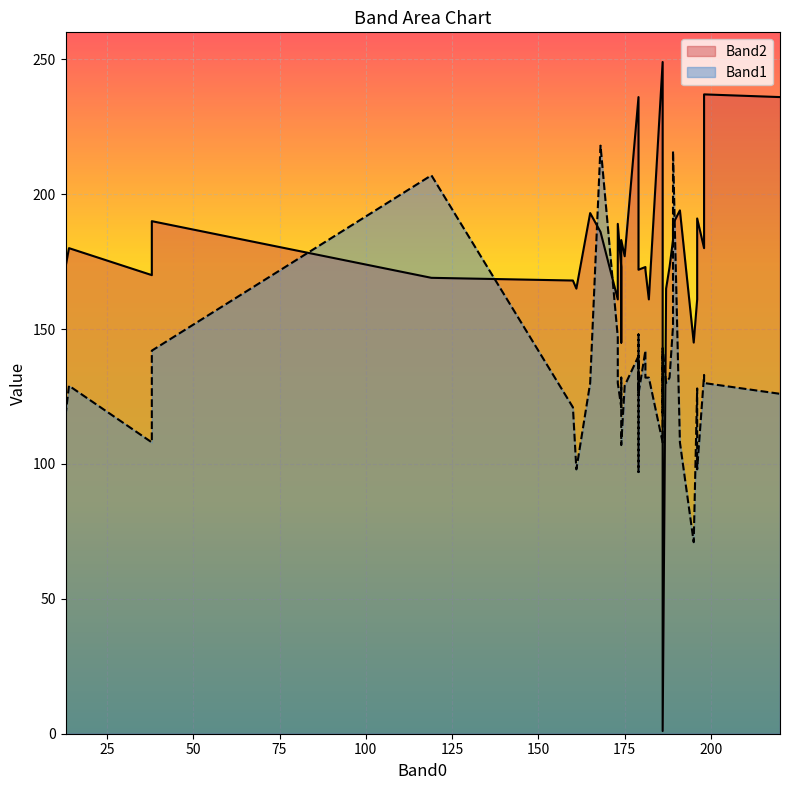

At which category is the sum across all series the highest?

189